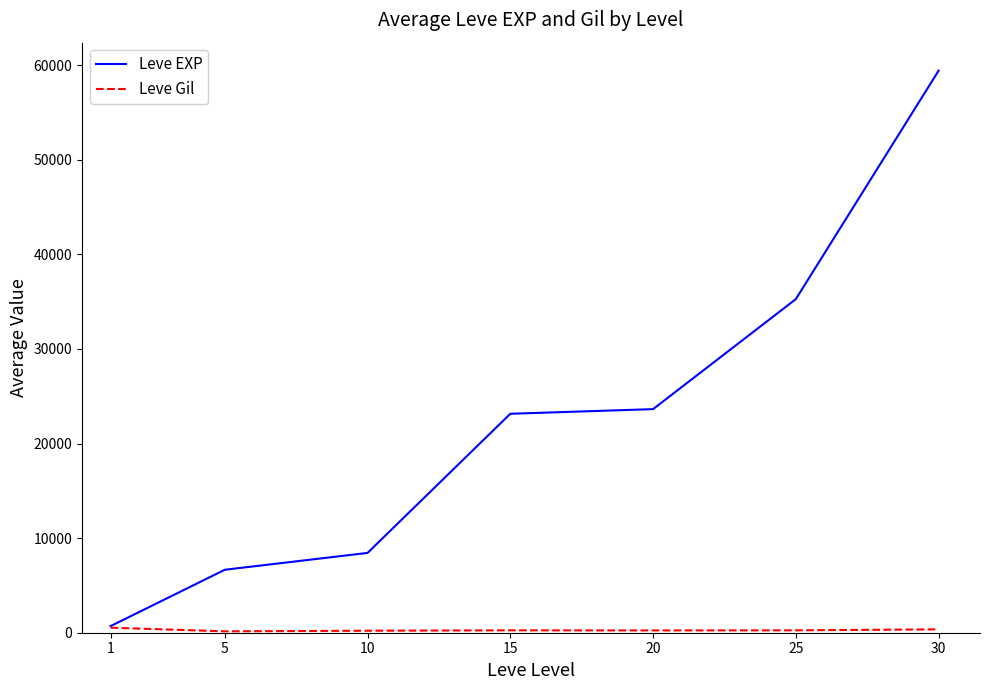

What is the greatest value displayed?

59405.0